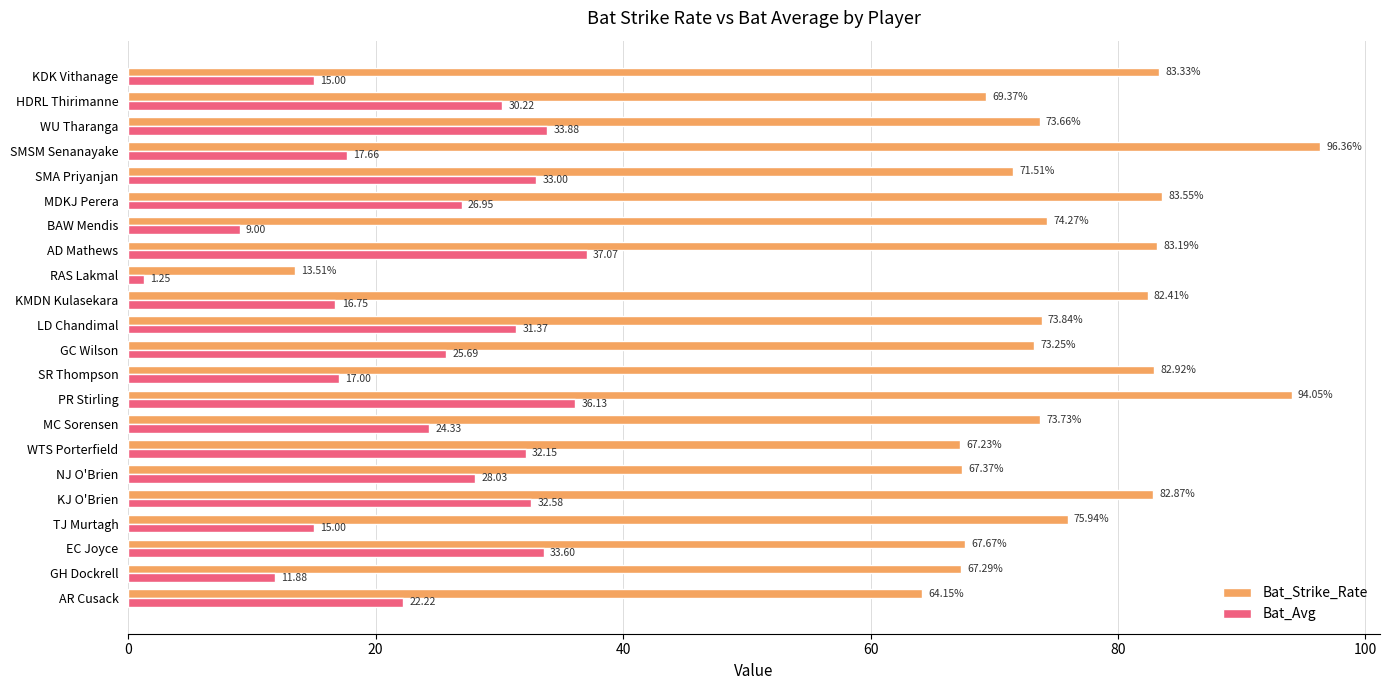

Rank the categories by Bat_Strike_Rate value from highest to lowest.

SMSM Senanayake, PR Stirling, MDKJ Perera, KDK Vithanage, AD Mathews, SR Thompson, KJ O'Brien, KMDN Kulasekara, TJ Murtagh, BAW Mendis, LD Chandimal, MC Sorensen, WU Tharanga, GC Wilson, SMA Priyanjan, HDRL Thirimanne, EC Joyce, NJ O'Brien, GH Dockrell, WTS Porterfield, AR Cusack, RAS Lakmal